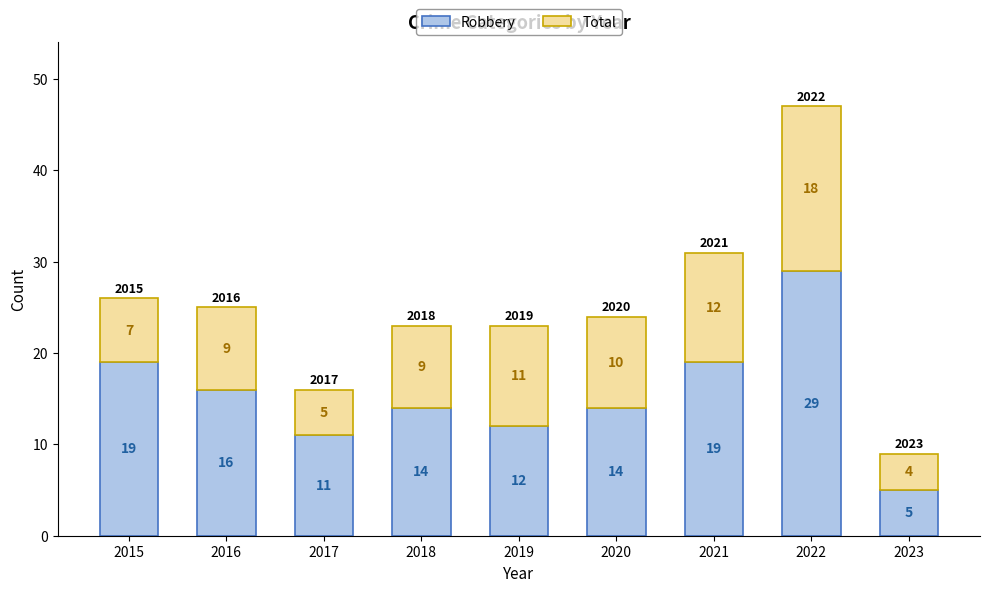

Is it true that Robbery equals 11 at 2017?

True